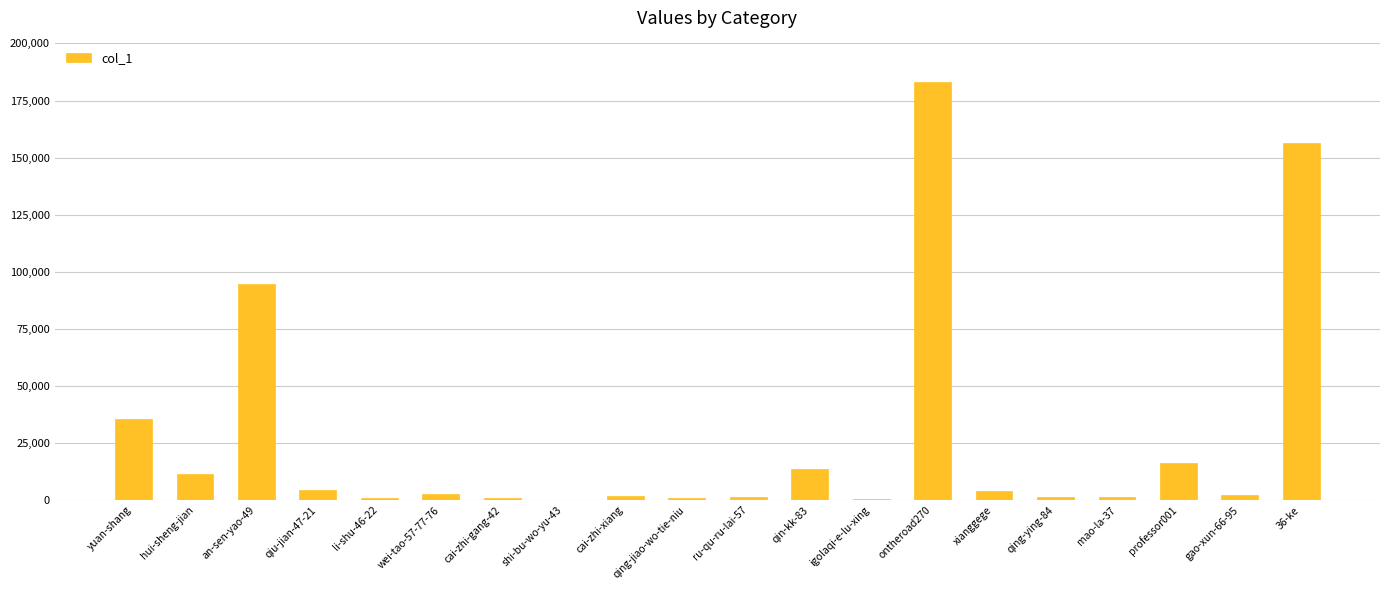

What is the sum of all values?

531947